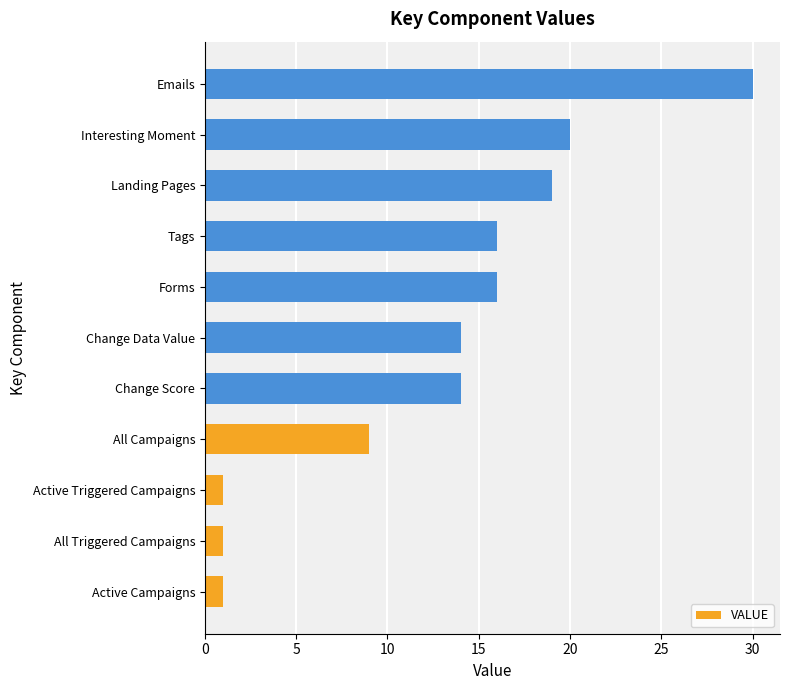

What is the minimum value shown in the chart?

1